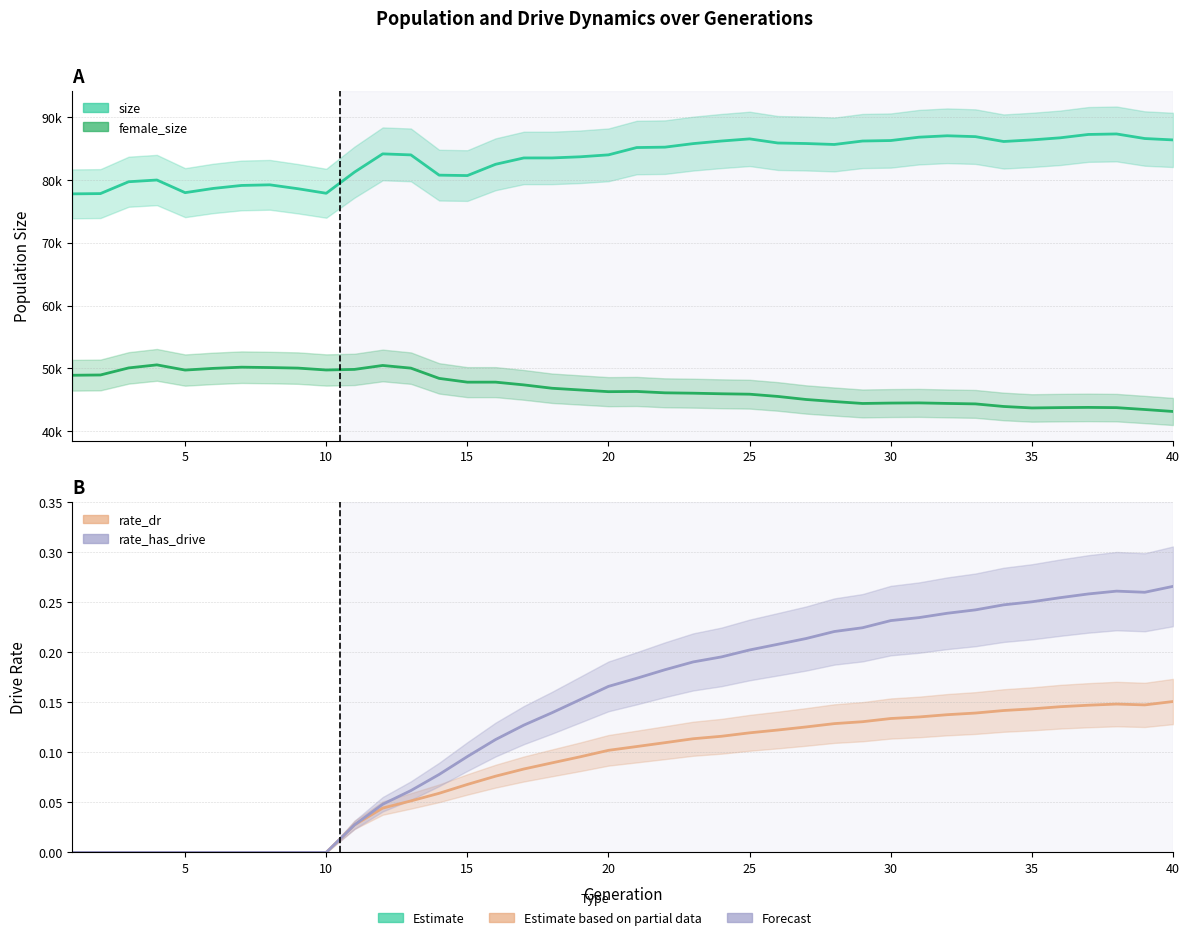

What are all the series names shown in the legend?

size, female_size, rate_dr, rate_has_drive